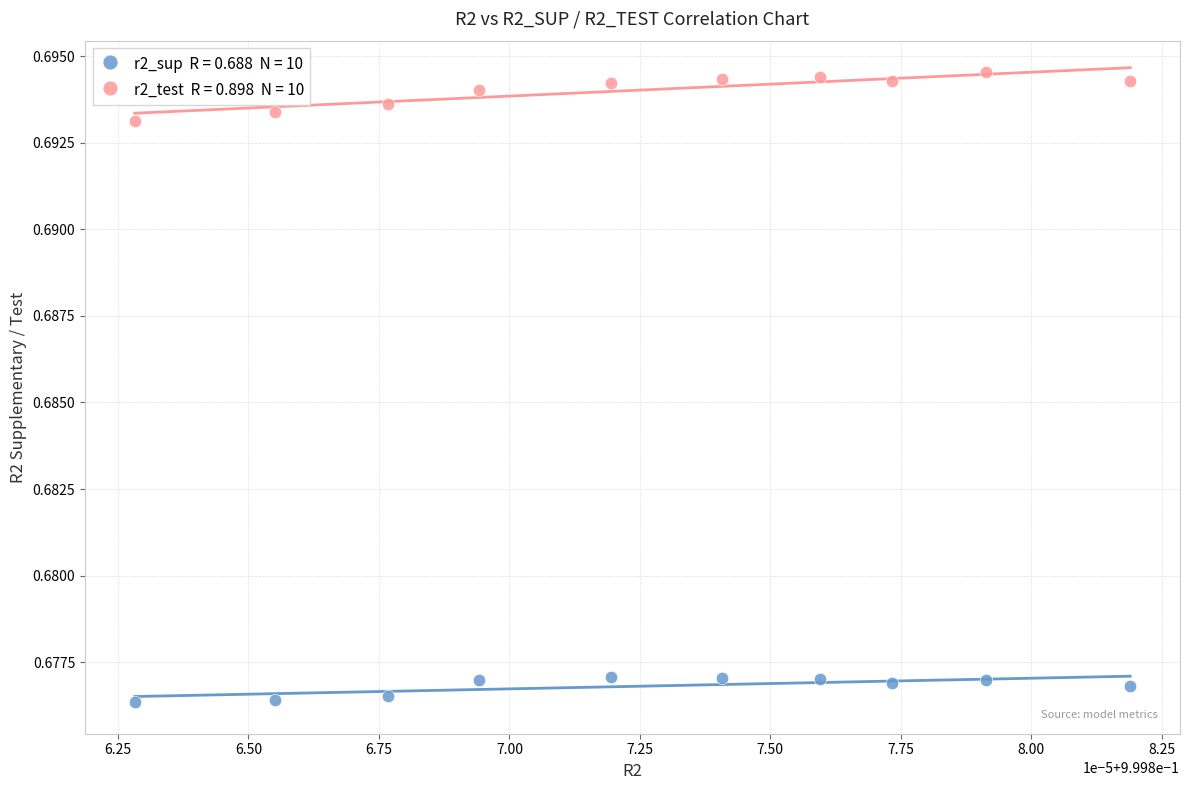

How many data points are displayed?

20